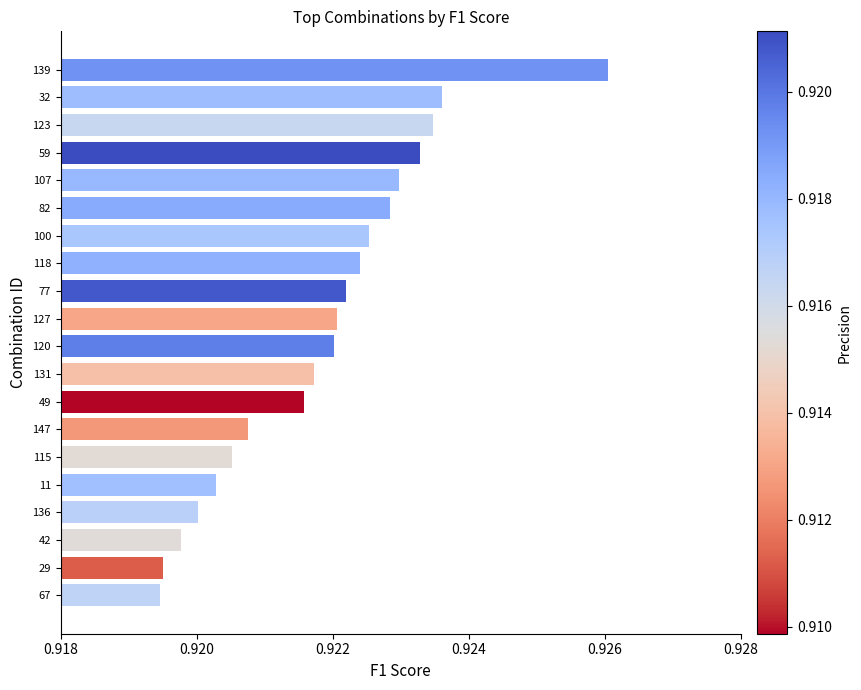

Which label corresponds to the largest value in the chart?

139